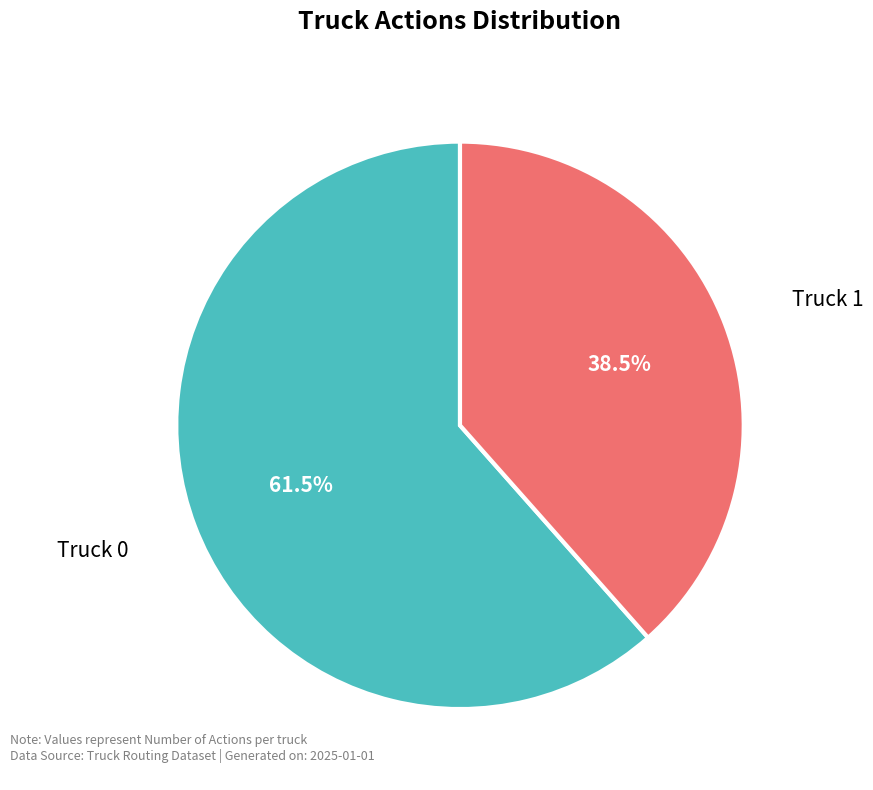

What portion of the pie excludes Truck 1?

61.5%